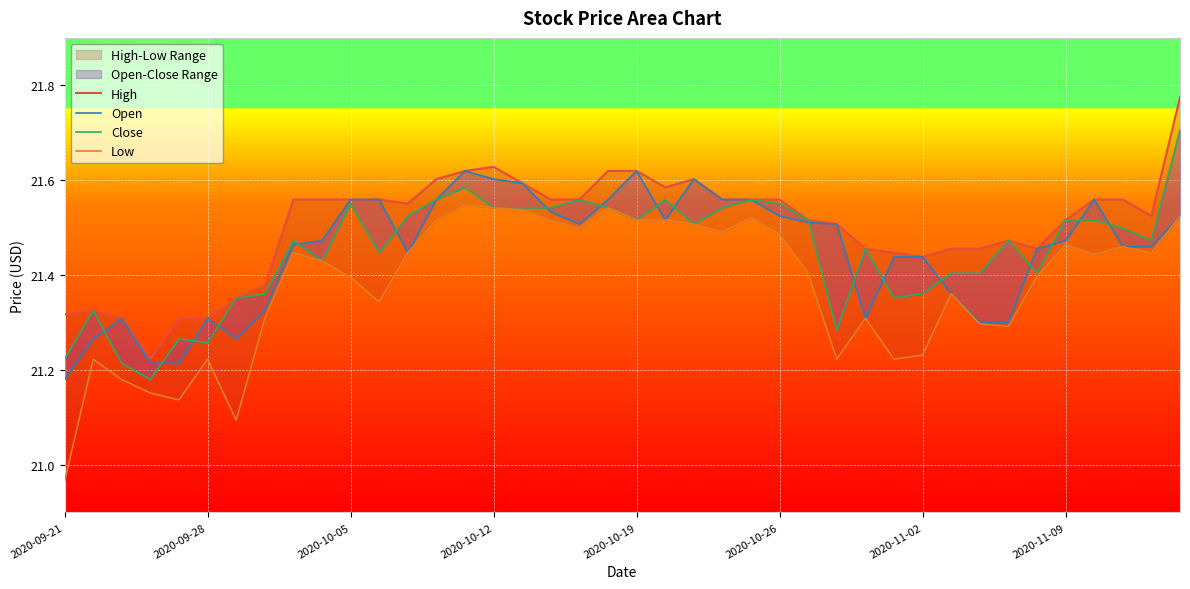

What is the value of the Close point at the 38th from the left?

21.5